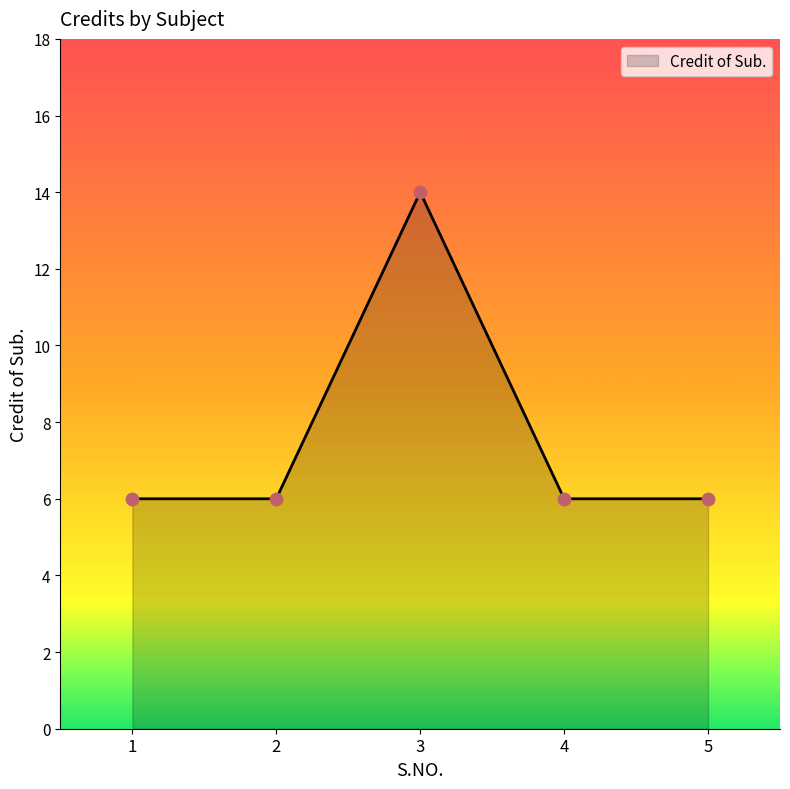

What is the ratio of the value at 4 to the value at 5?

1.0